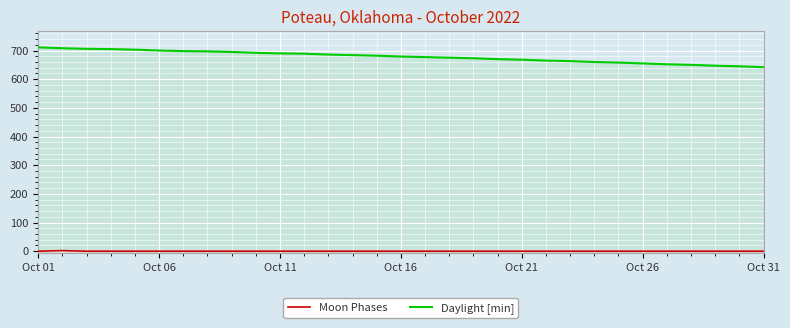

What are all the series names shown in the legend?

Moon Phases, Daylight [min]